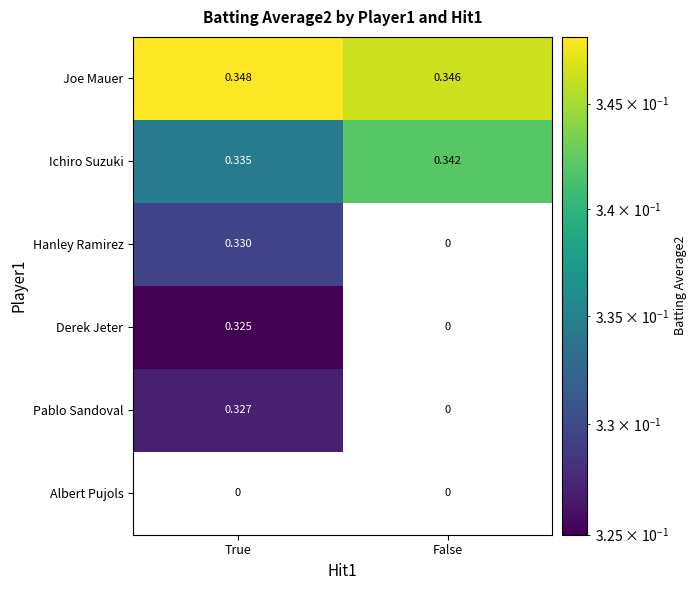

At which category is the sum across all series the highest?

True